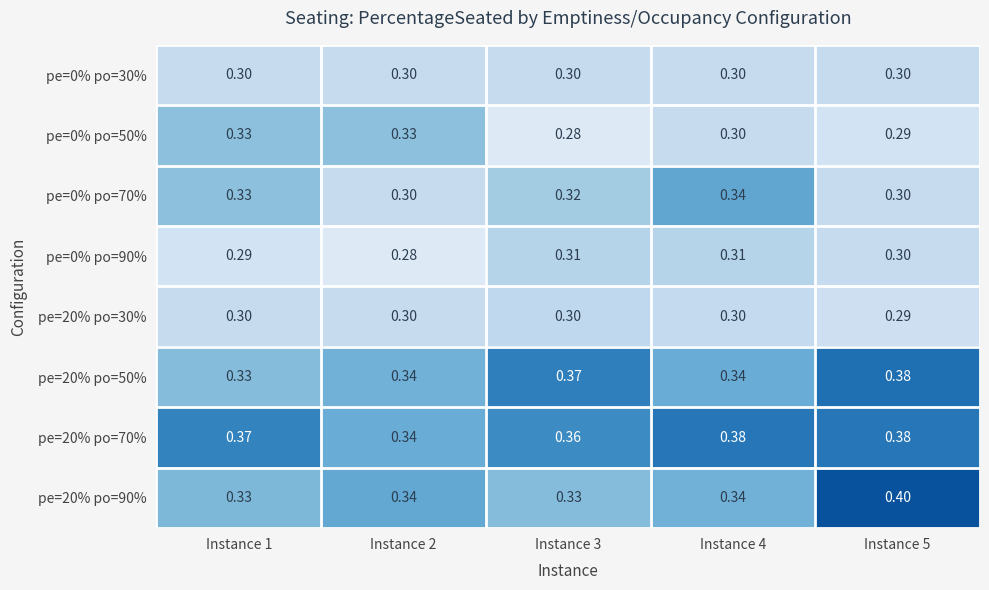

Is the value of pe=20% po=70% at Instance 2 greater than the value of pe=0% po=70% at Instance 1?

Yes